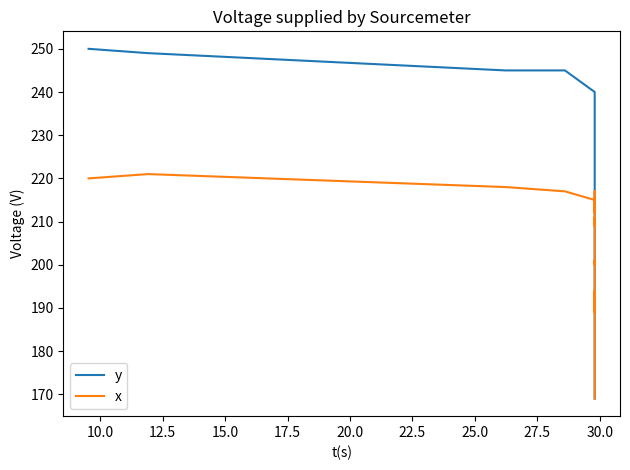

How many categories are shown in the chart?

40